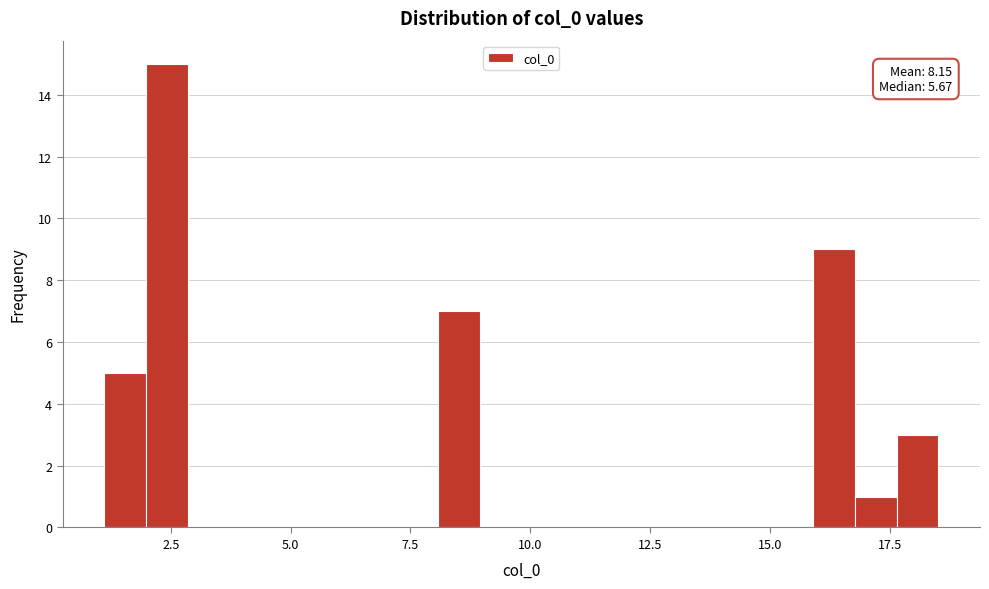

Read against the x-axis, roughly where is the centre of the tallest bar?

2.5